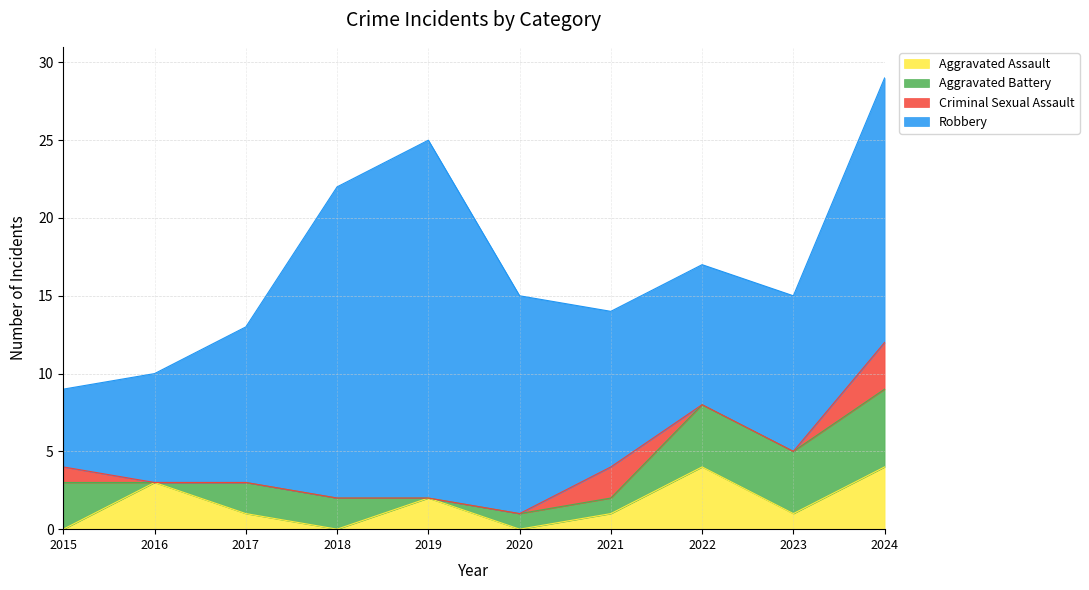

What is the value of the Aggravated Assault point at the 9th from the left?

1